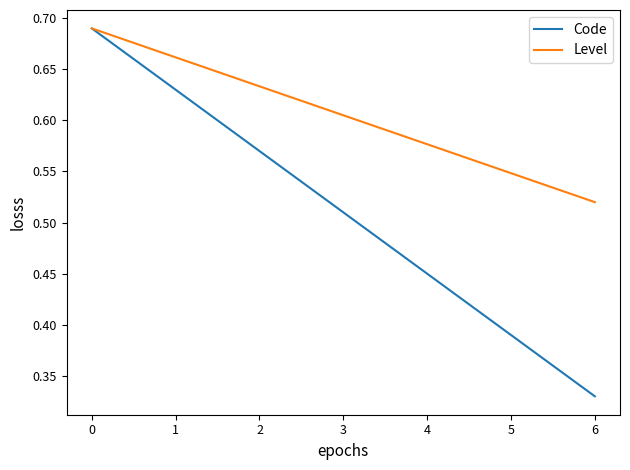

Is it true that Level equals 0.4 at 1?

False